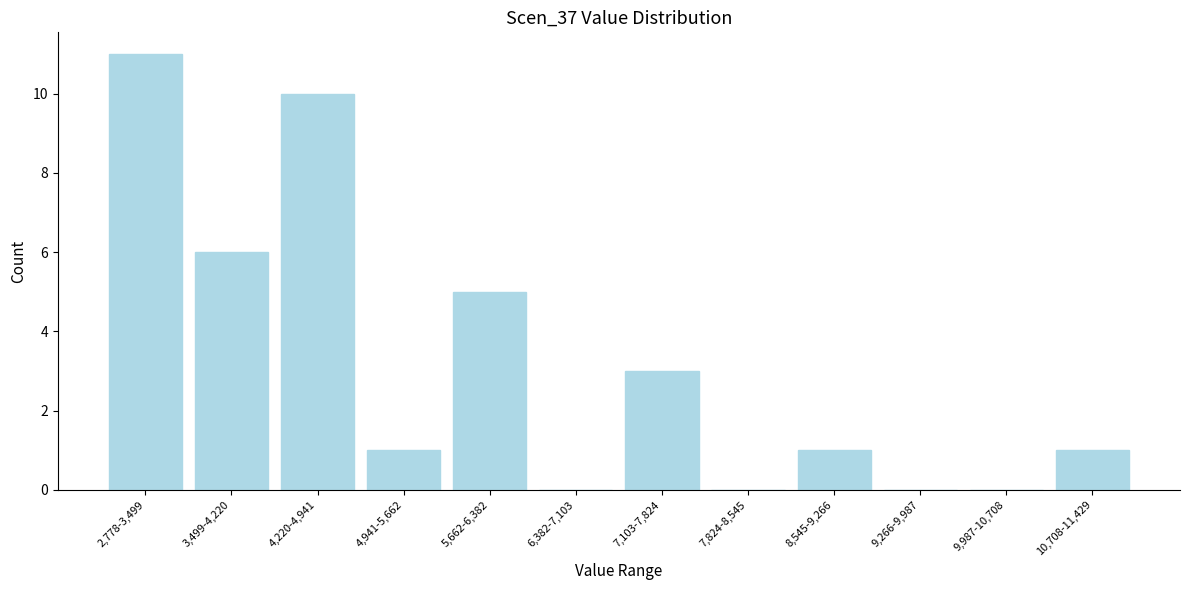

Reading left to right, extract all data points from this chart.

2,778-3,499=11	3,499-4,220=6	4,220-4,941=10	4,941-5,662=1	5,662-6,382=5	6,382-7,103=0	7,103-7,824=3	7,824-8,545=0	8,545-9,266=1	9,266-9,987=0	9,987-10,708=0	10,708-11,429=1